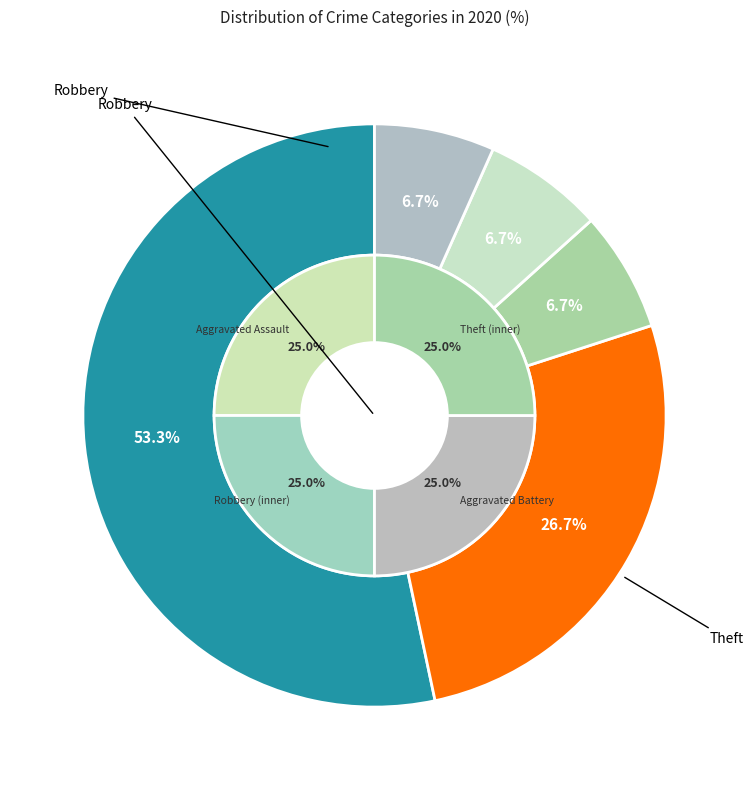

Do Theft and Aggravated Assault together represent more than half of the pie?

No